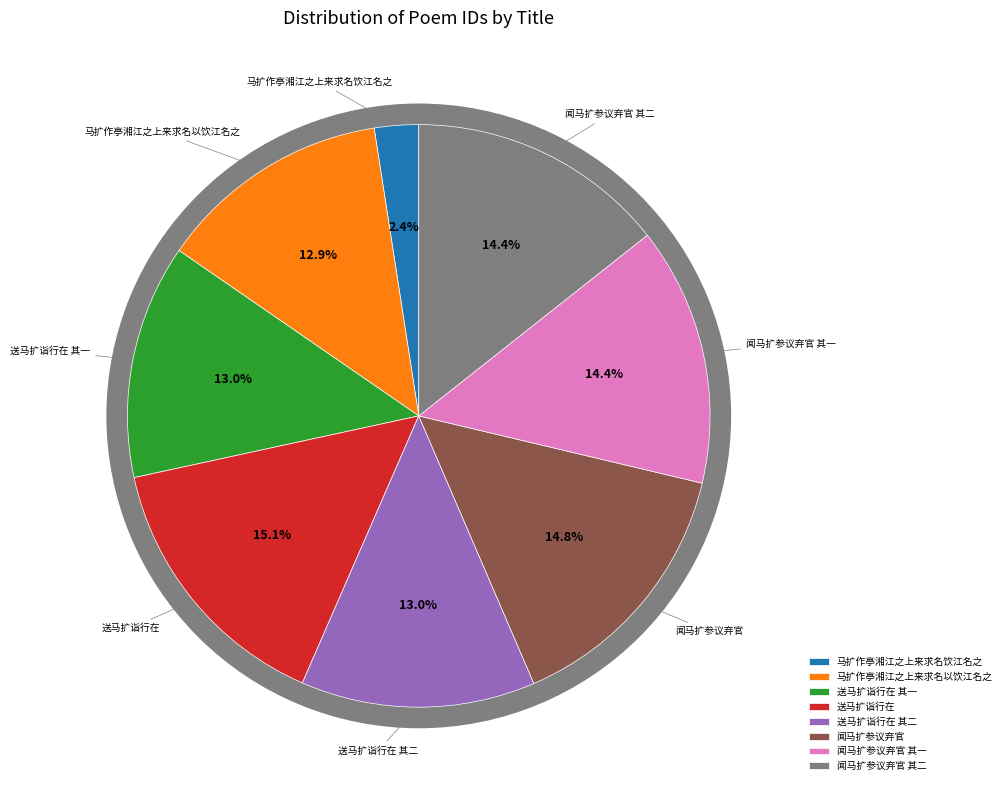

Rank the categories by value from highest to lowest.

送马扩诣行在, 闻马扩参议弃官, 闻马扩参议弃官 其二, 闻马扩参议弃官 其一, 送马扩诣行在 其二, 送马扩诣行在 其一, 马扩作亭湘江之上来求名以饮江名之, 马扩作亭湘江之上来求名饮江名之